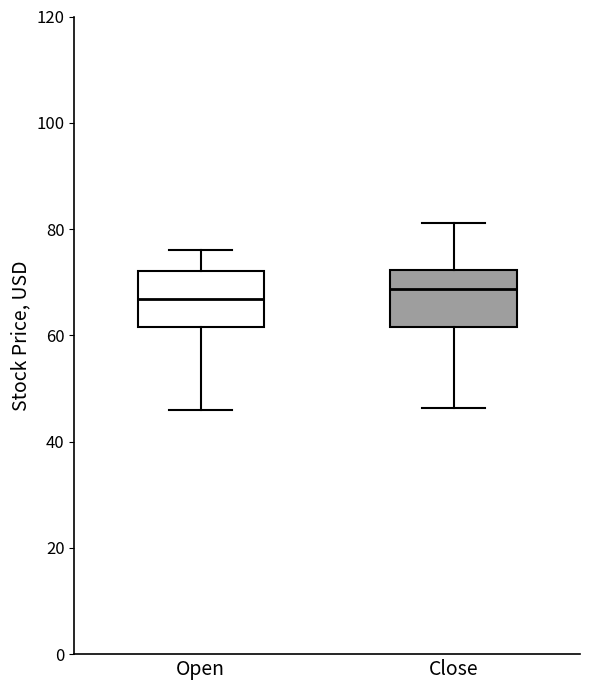

Reading left to right, transcribe this box plot: for each box, give where its median line is, the range the box spans, and where its two whiskers end, as read against the y-axis. The values are not printed on the chart, so give them approximately, as read against the axis.

Open: median 66, box 62 to 72, whiskers 46 to 76
Close: median 68, box 62 to 72, whiskers 46 to 82